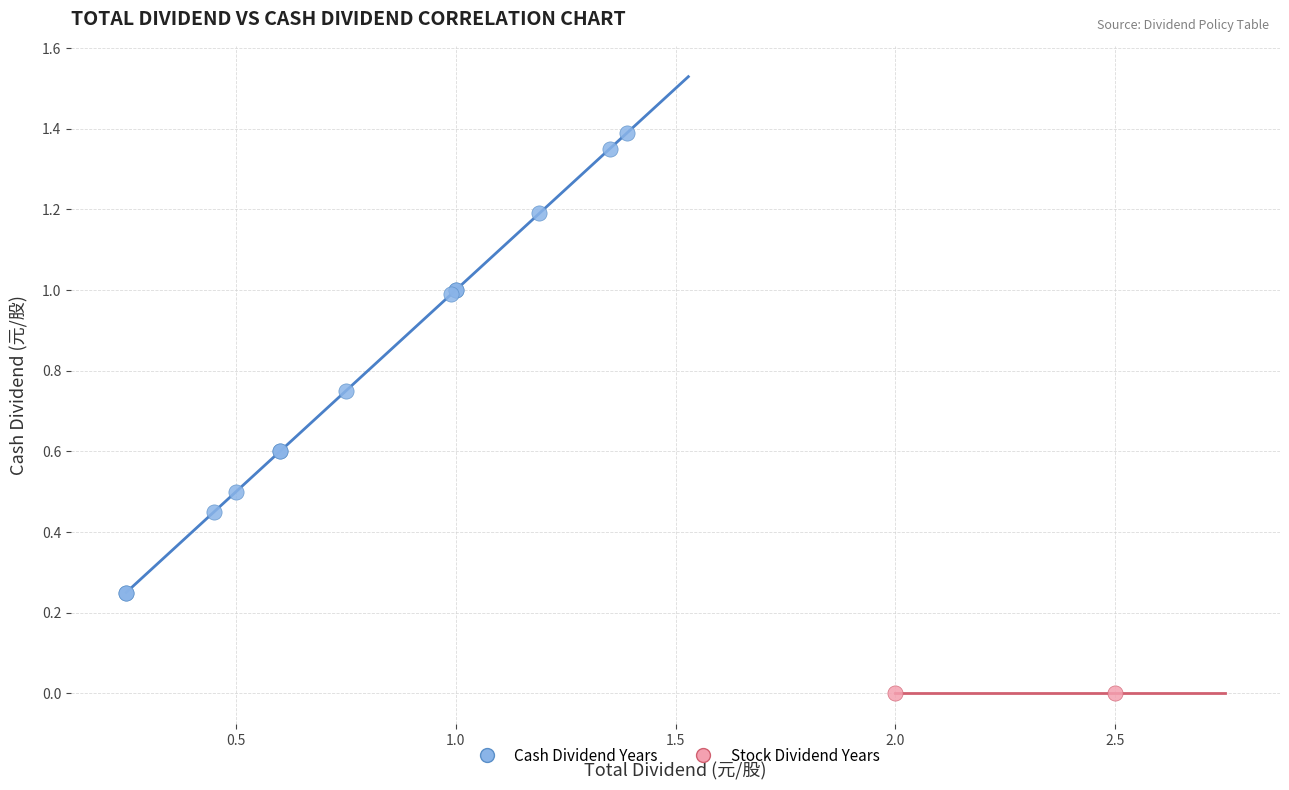

What are all the series names shown in the legend?

Cash Dividend Years, Stock Dividend Years